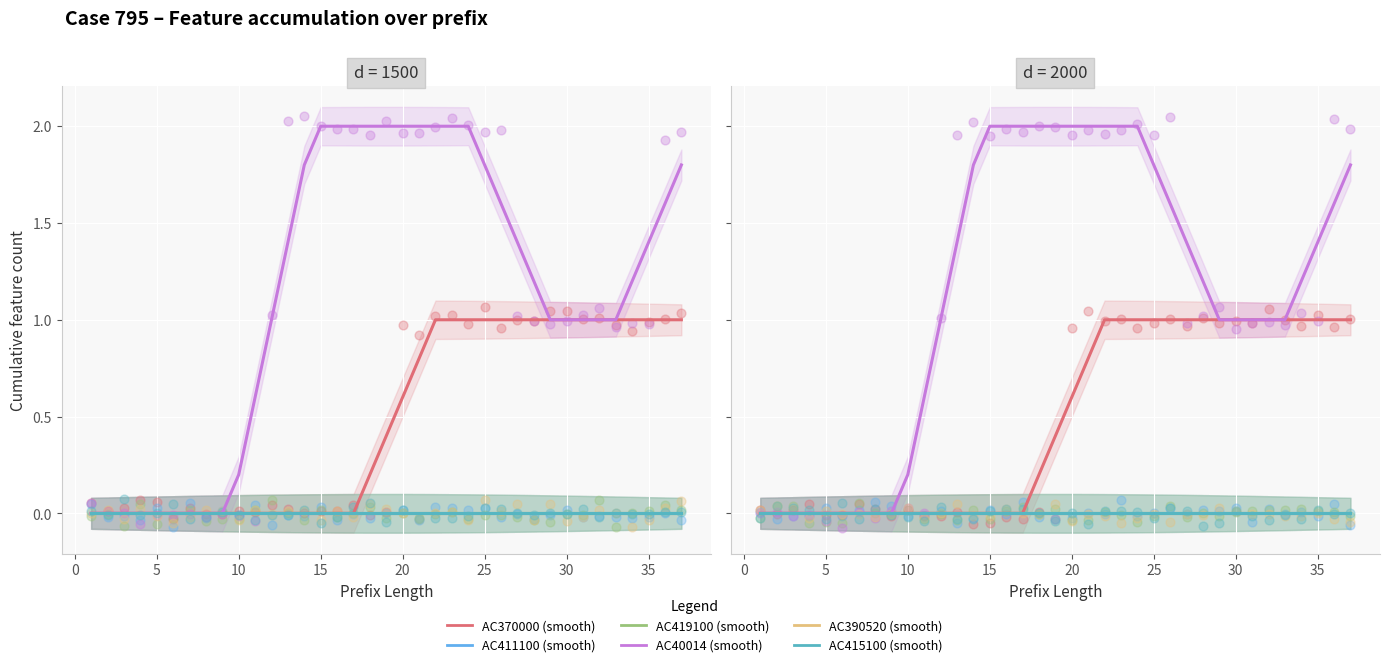

At how many categories does at least one series exceed 1?

20